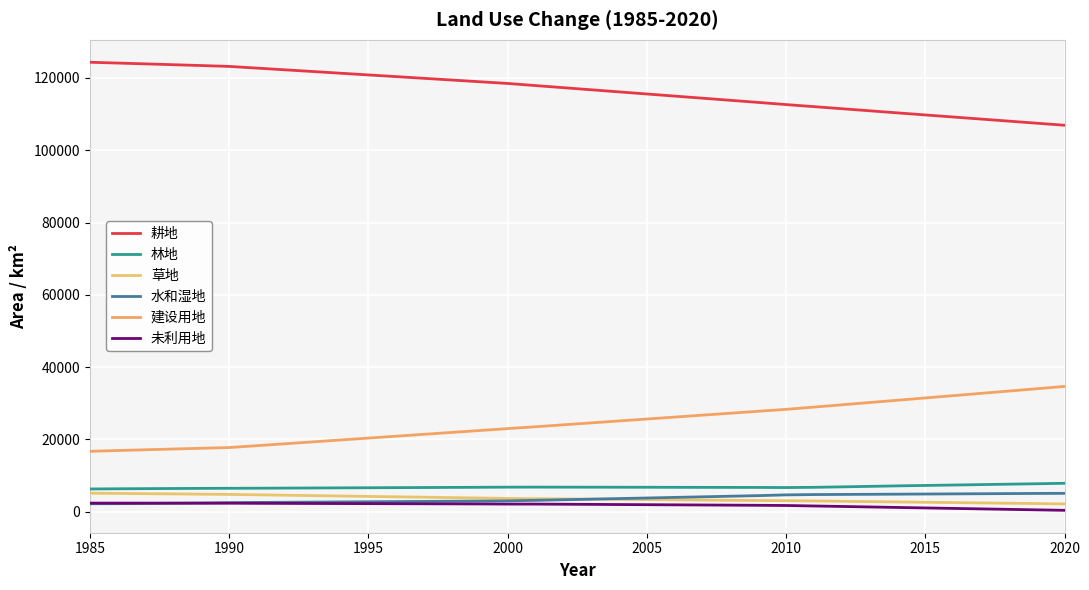

At how many categories does at least one series exceed 59089?

36